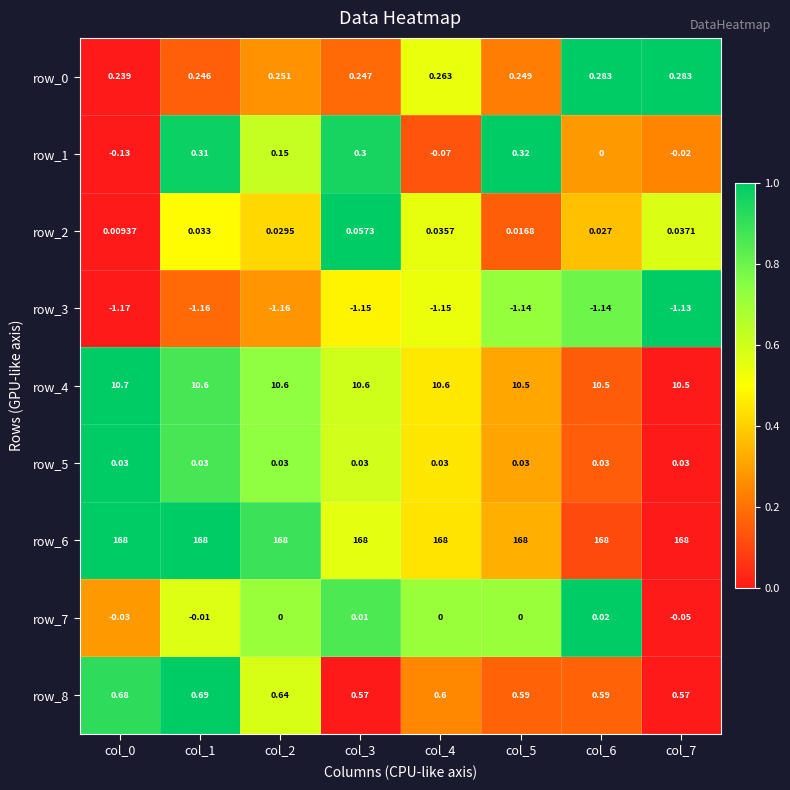

What is the spread (max minus min) of values at col_2?

169.2